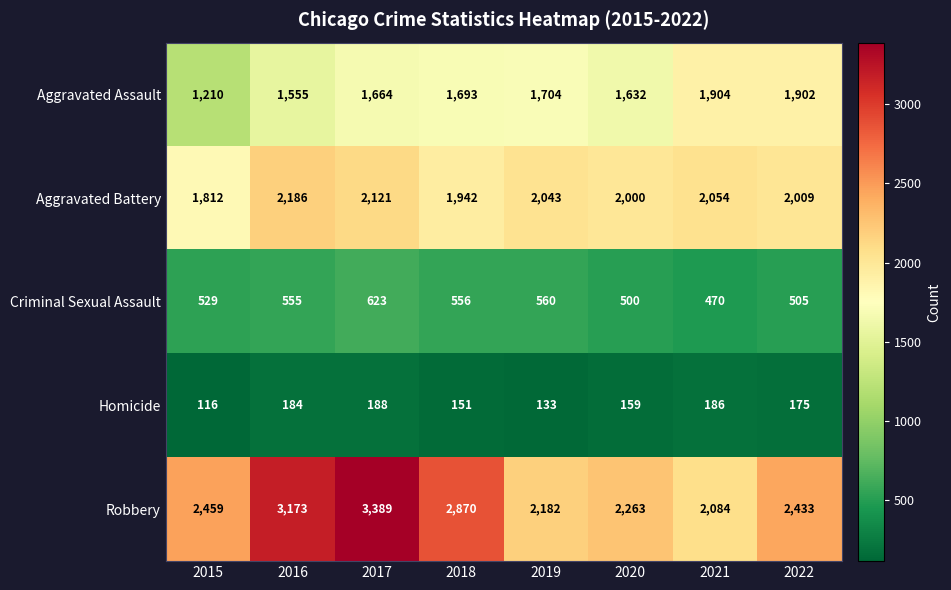

Read the Aggravated Assault value at 2017.

1664